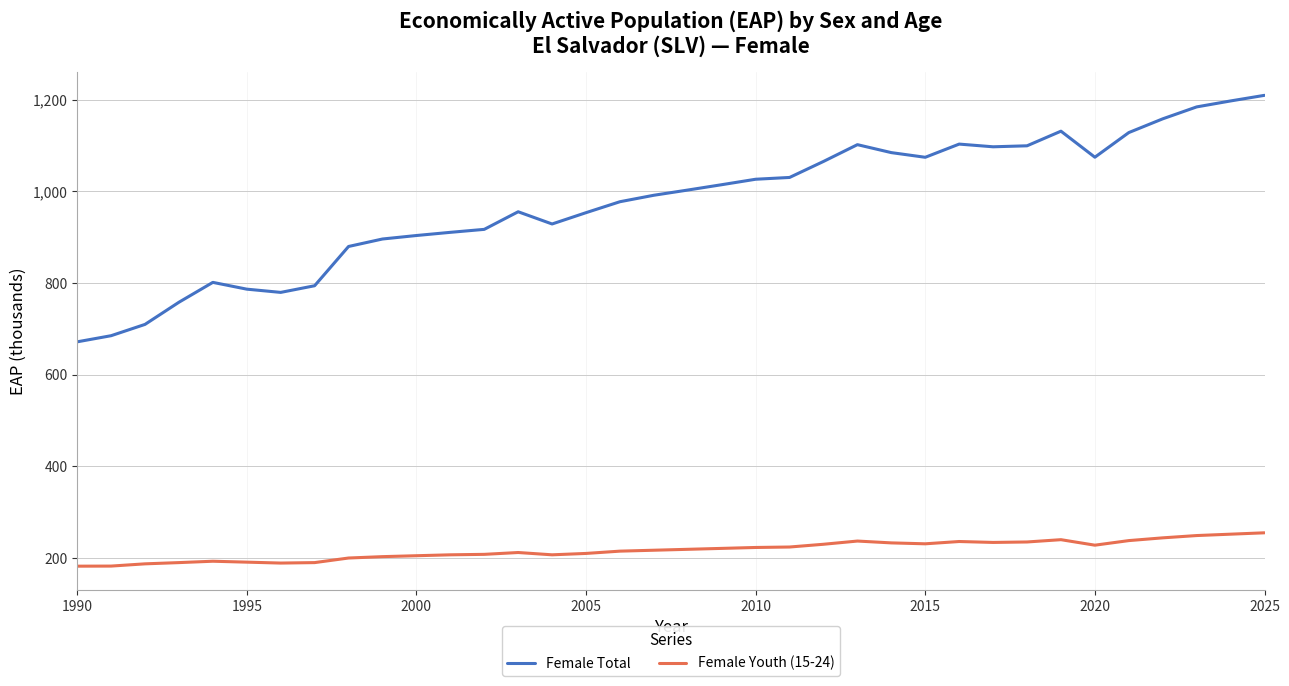

Which series has the widest spread of values?

Female Total